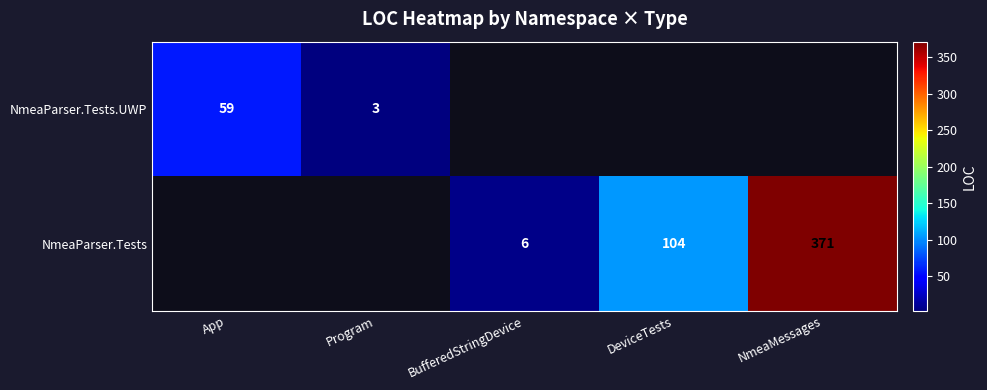

Is it true that NmeaParser.Tests equals 52 at DeviceTests?

False